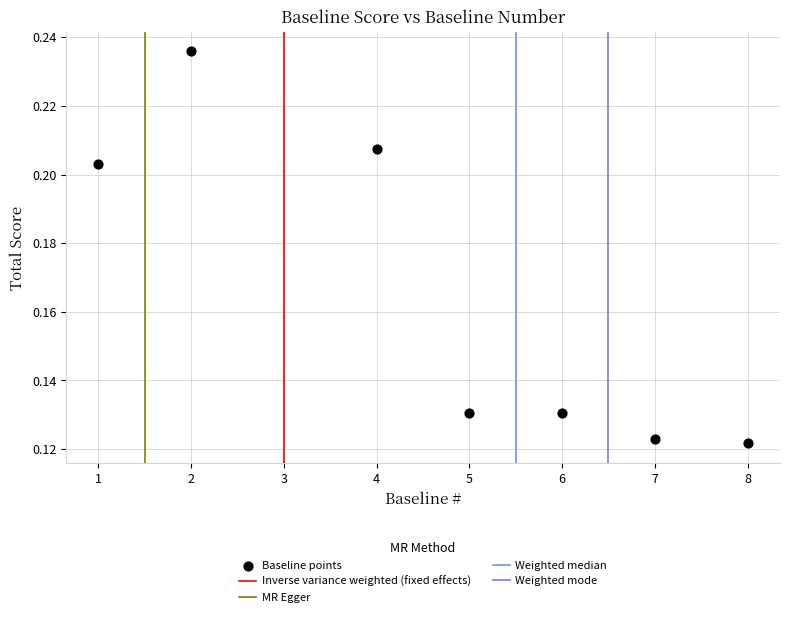

What is the average X value?

4.7